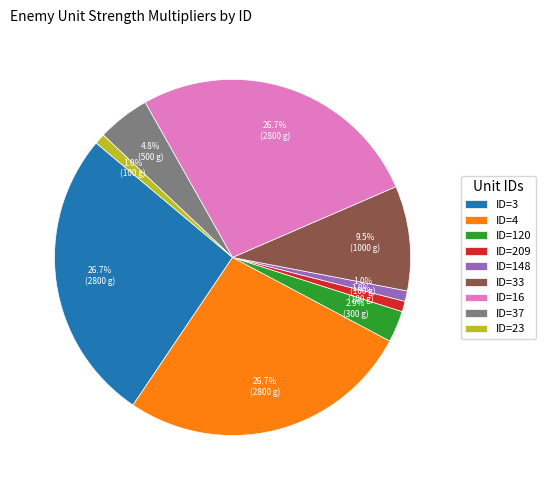

To the nearest percent, what is the average slice percentage?

11%